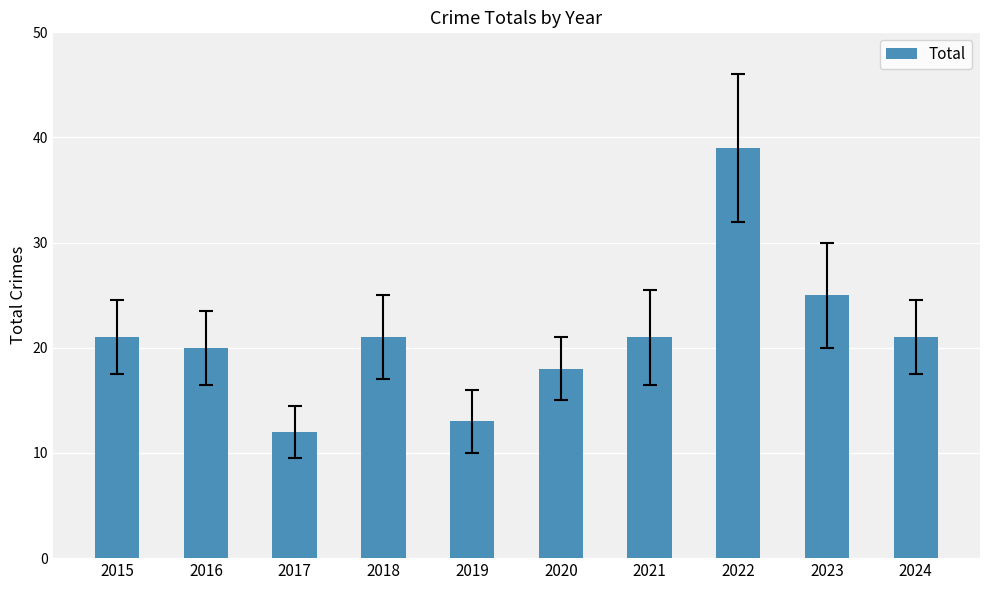

How many categories are shown in the chart?

10